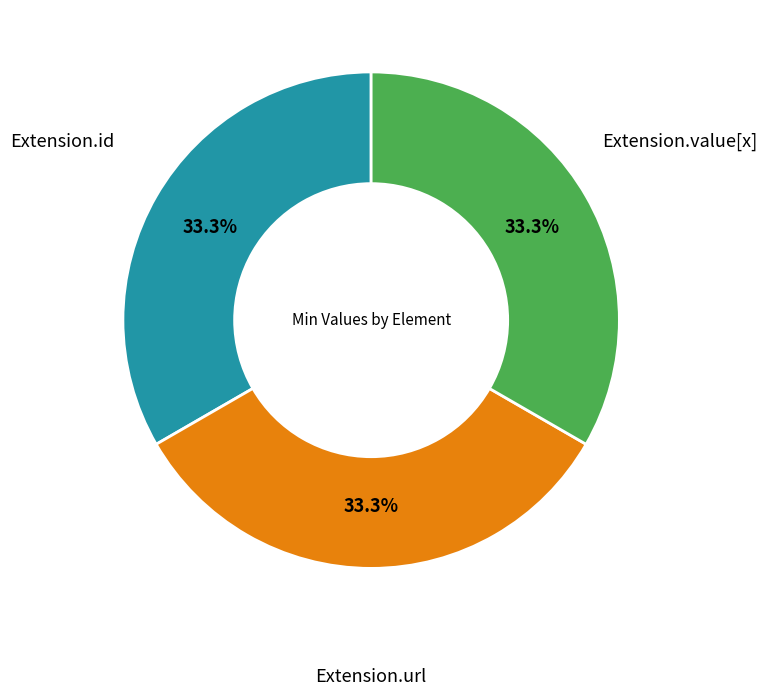

True or false: Extension.id accounts for 8% of the total.

False